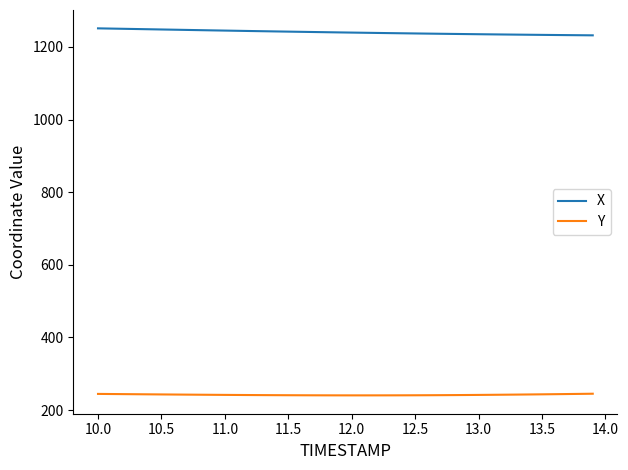

True or false: Y and X intersect in this chart.

False